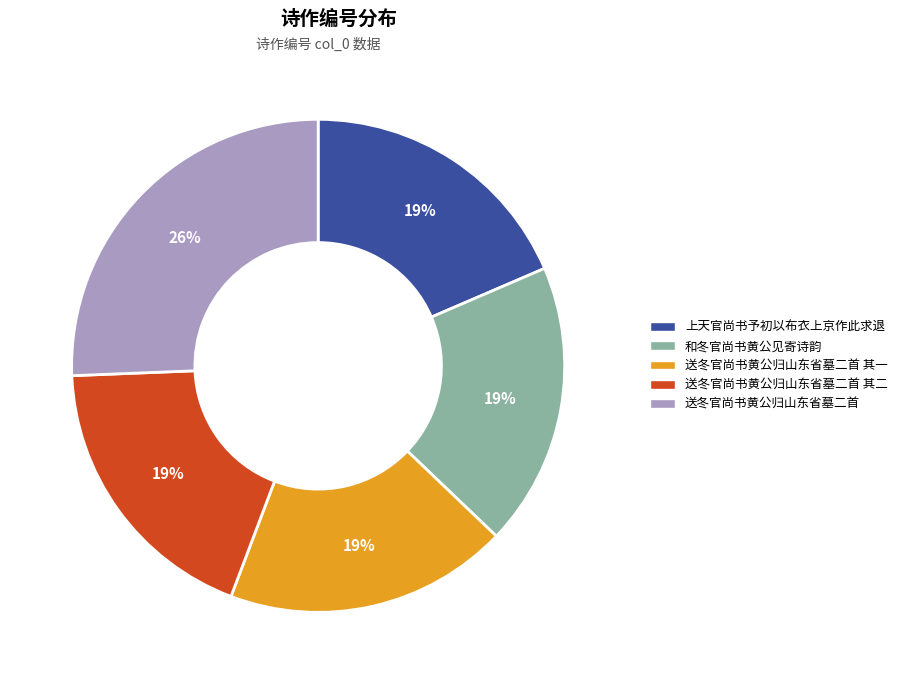

To the nearest percent, what is the difference between the largest and smallest slice percentages?

7%